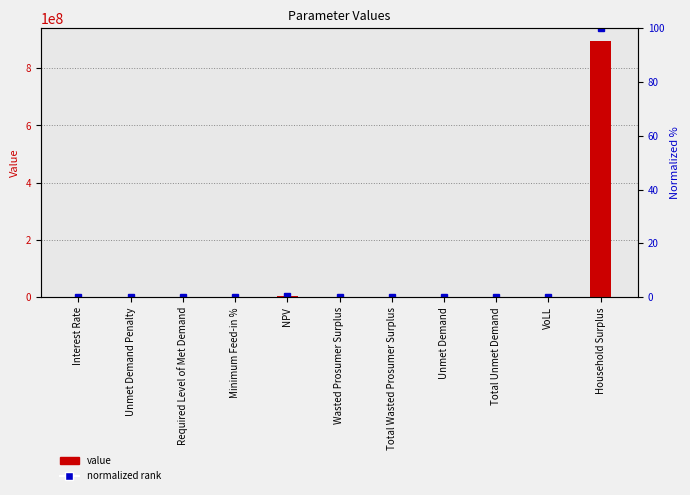

What is the difference between the highest and lowest values at Unmet Demand?

188256.7